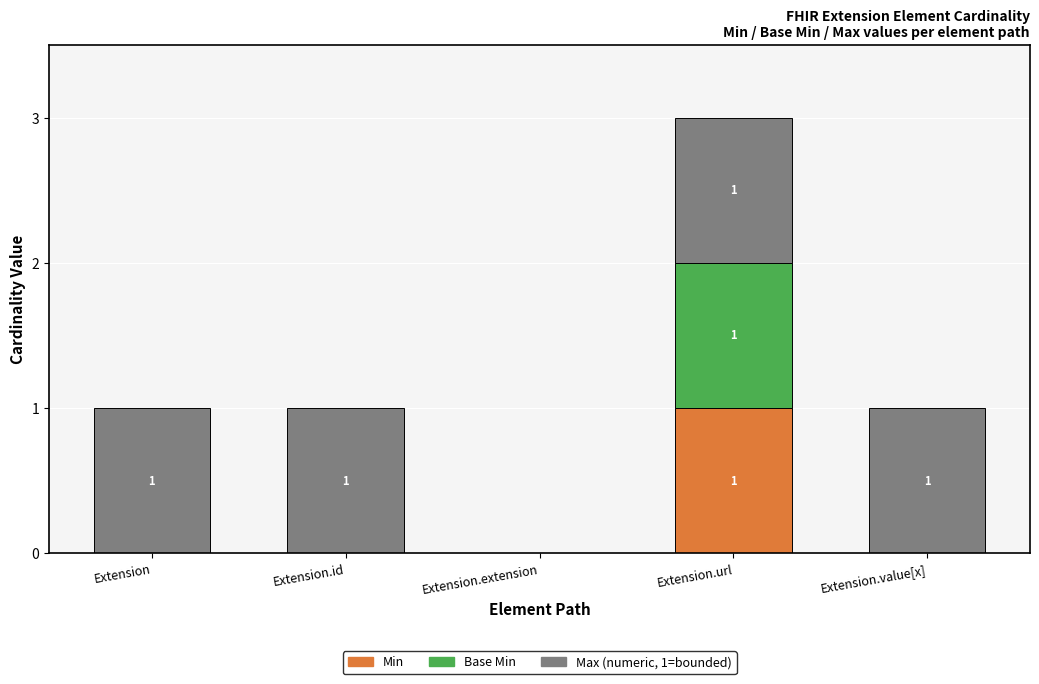

At which category is the sum across all series the highest?

Extension.url